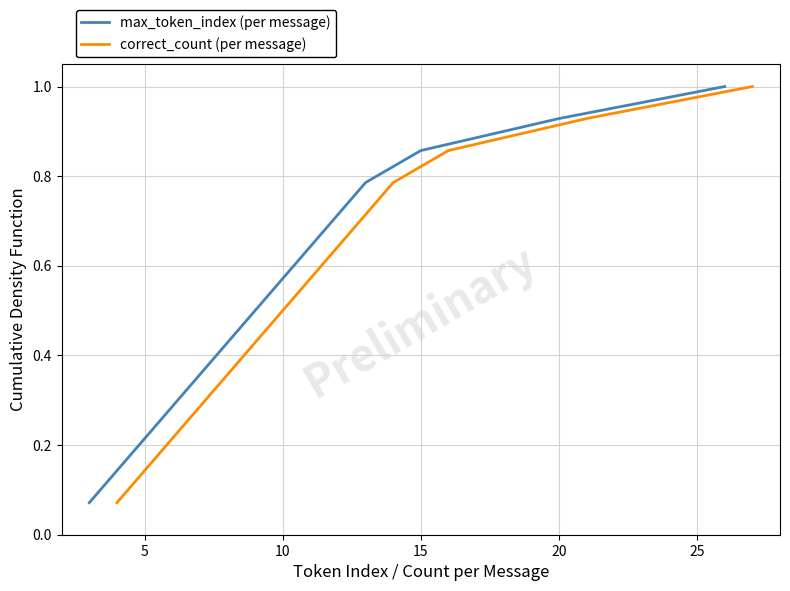

At how many categories does at least one series exceed 0?

14